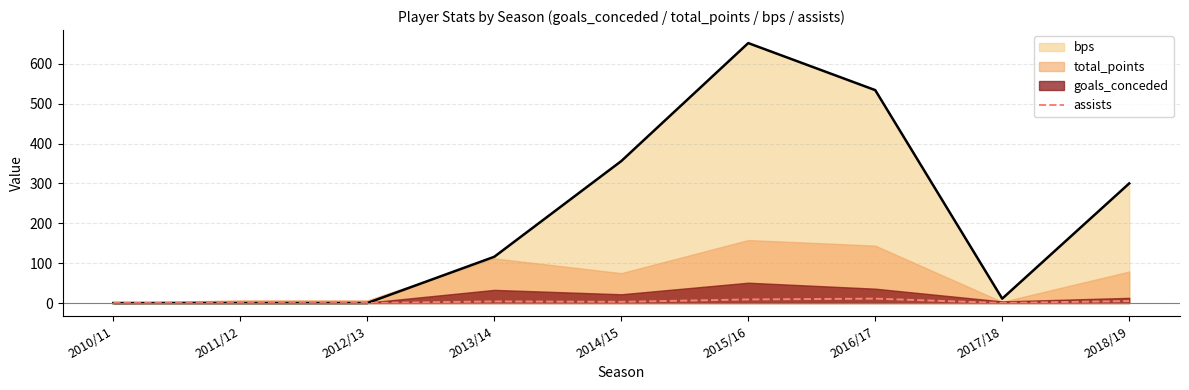

At which label is the value closest to 5?

2018/19